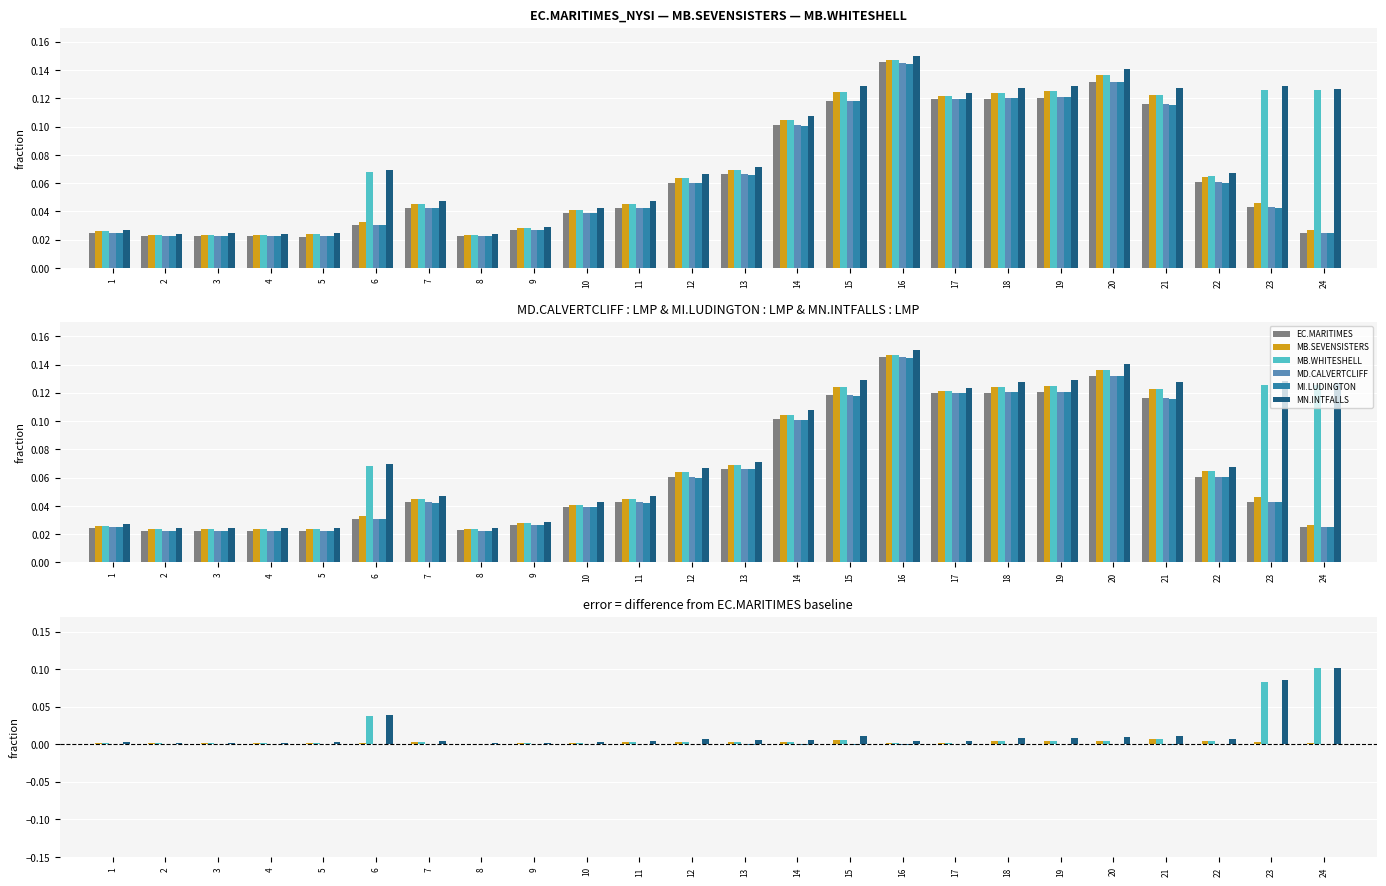

Rank the series by their maximum value, from highest to lowest.

MN.INTFALLS, MB.WHITESHELL, MB.SEVENSISTERS, MI.LUDINGTON, MD.CALVERTCLIFF, EC.MARITIMES_NYSI